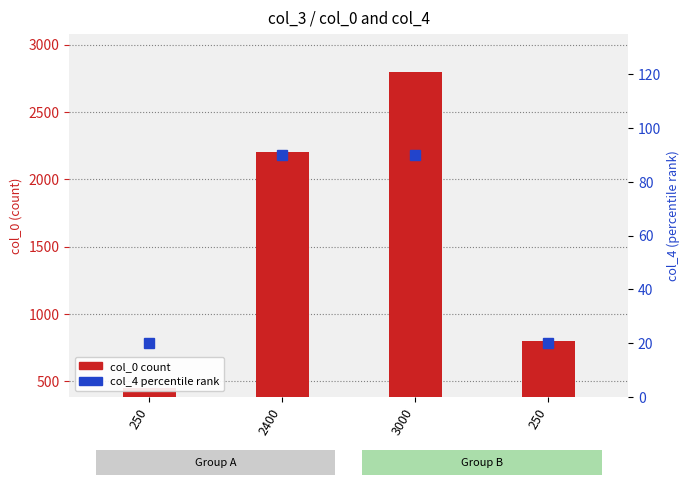

What is the smallest value displayed?

20